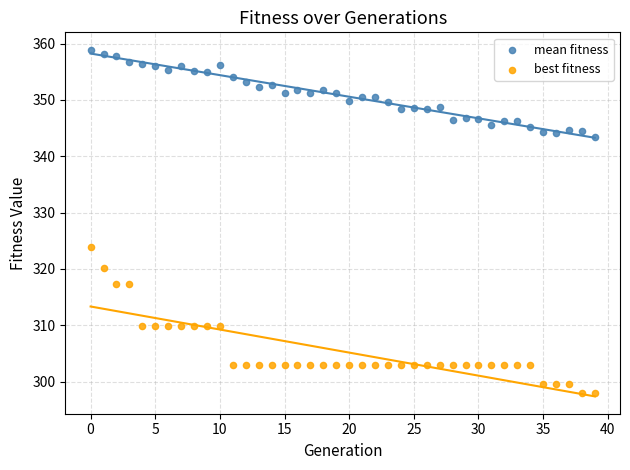

Across all series, what Y value is closest to 328?

323.9